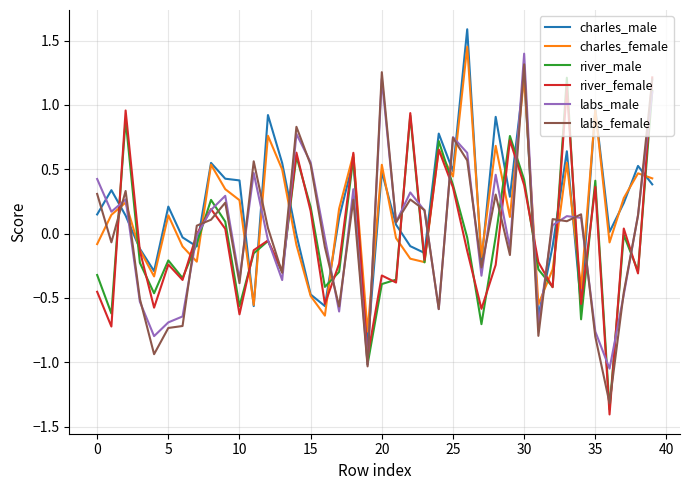

What is the maximum value for labs_male?

1.4